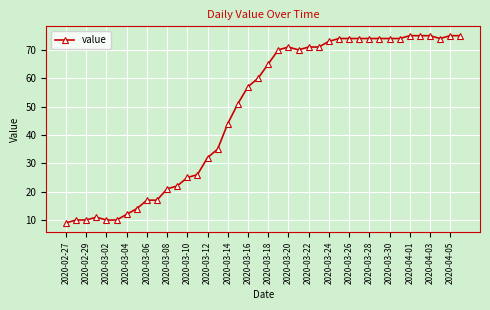

What is the average value?

49